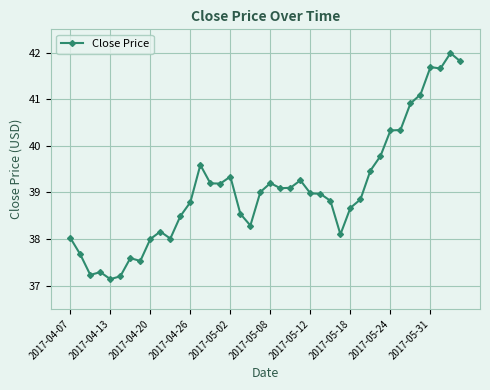

What is the sum of all values?

1562.4